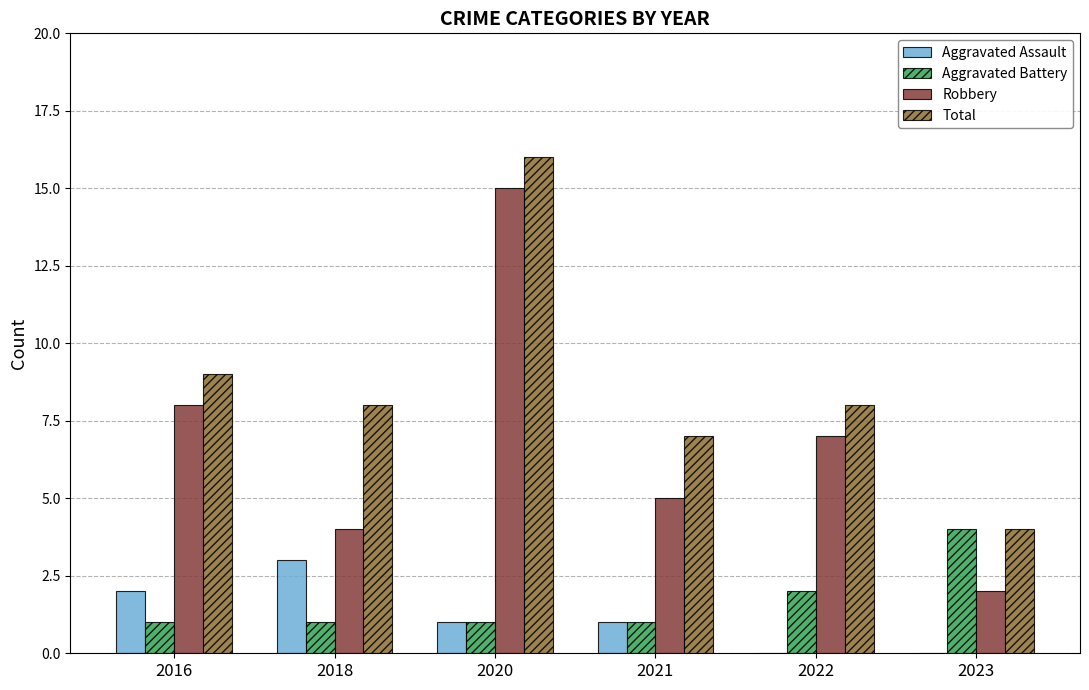

Between 2022 and 2023, which series saw the biggest shift?

Robbery